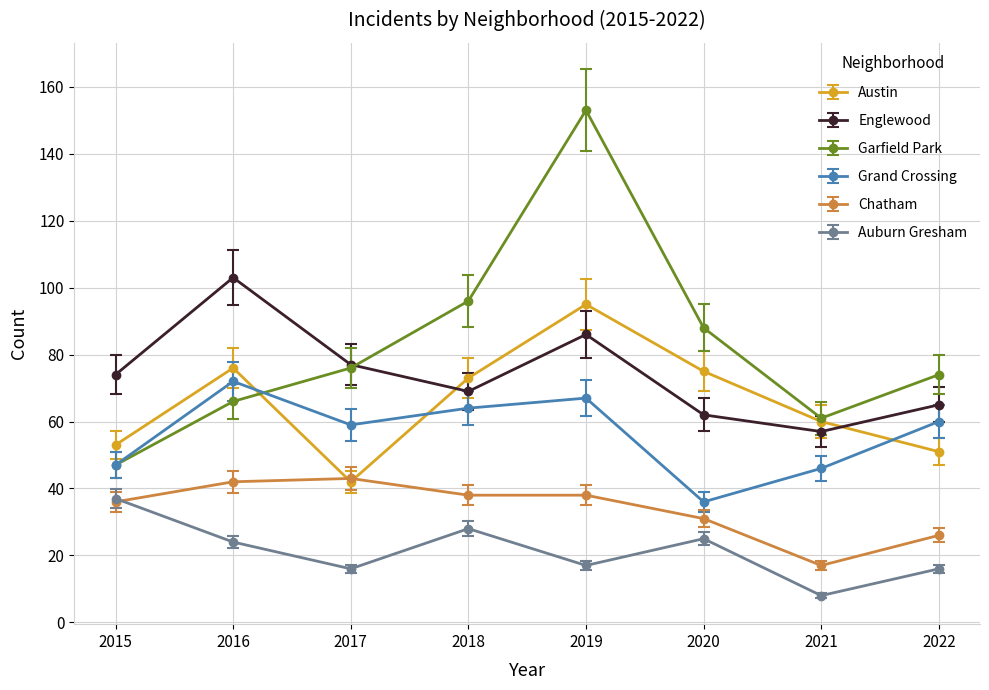

True or false: Grand Crossing has a value of 97 at 2022.

False